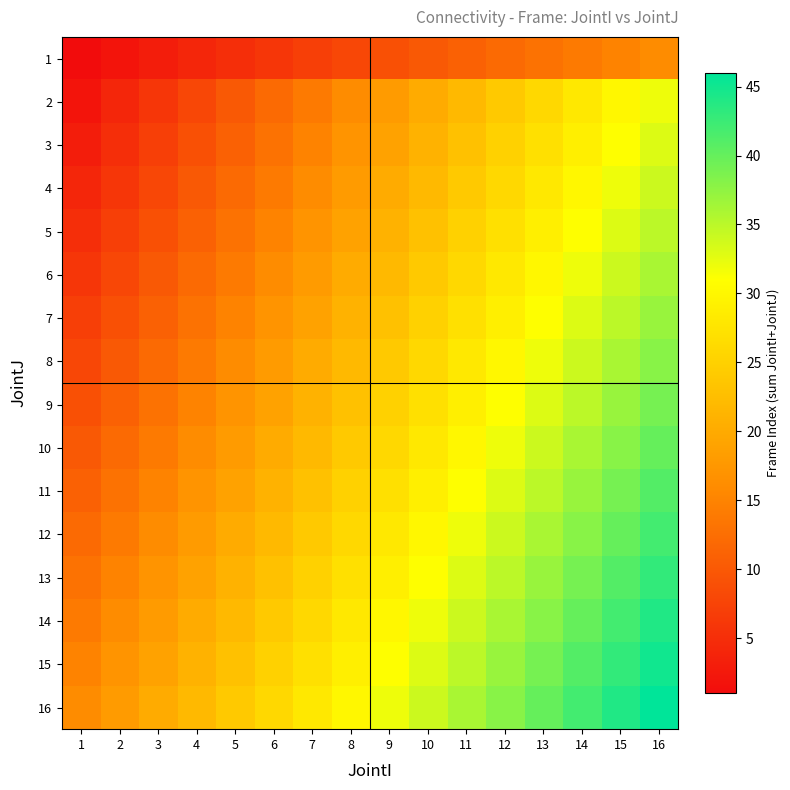

Rank the series by their maximum value, from highest to lowest.

16, 15, 14, 13, 12, 11, 10, 9, 8, 7, 6, 5, 4, 3, 2, 1